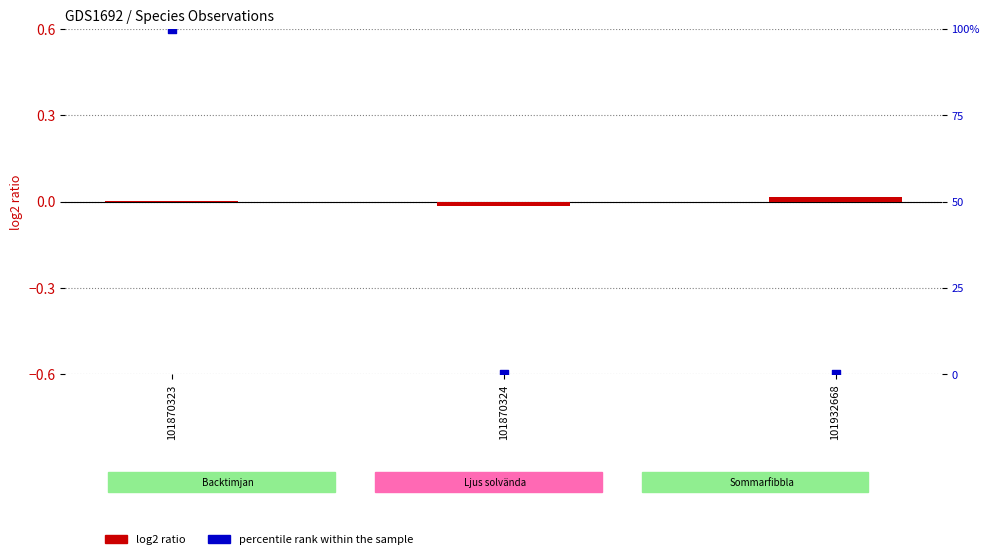

At how many categories does at least one series exceed 34?

1